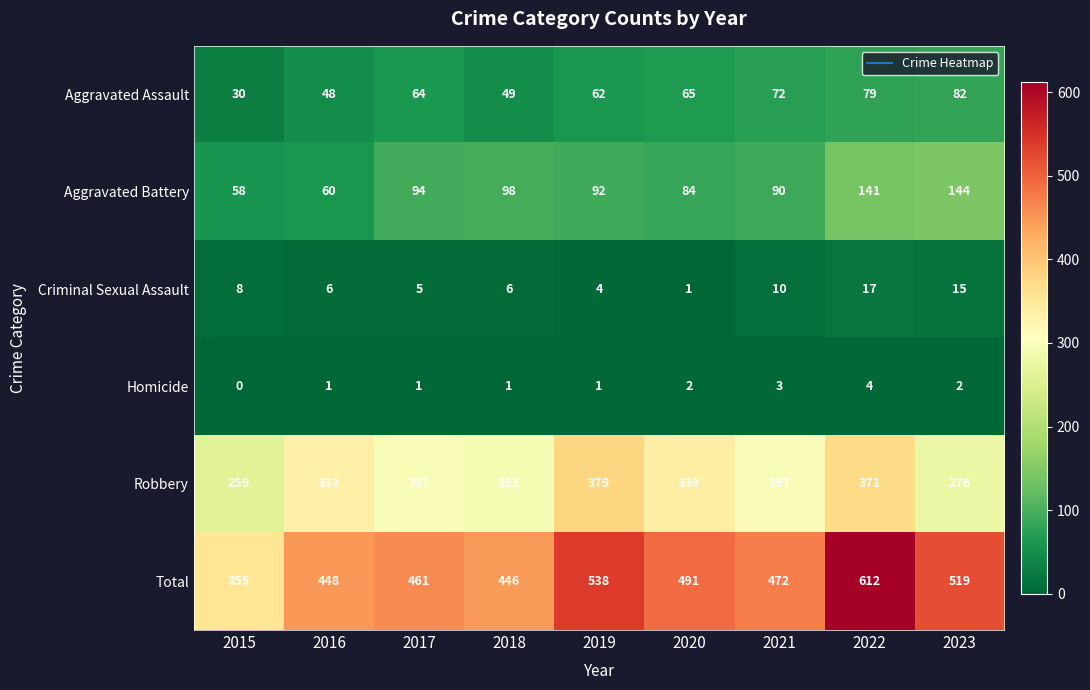

What value does the Robbery series have at 2019?

379